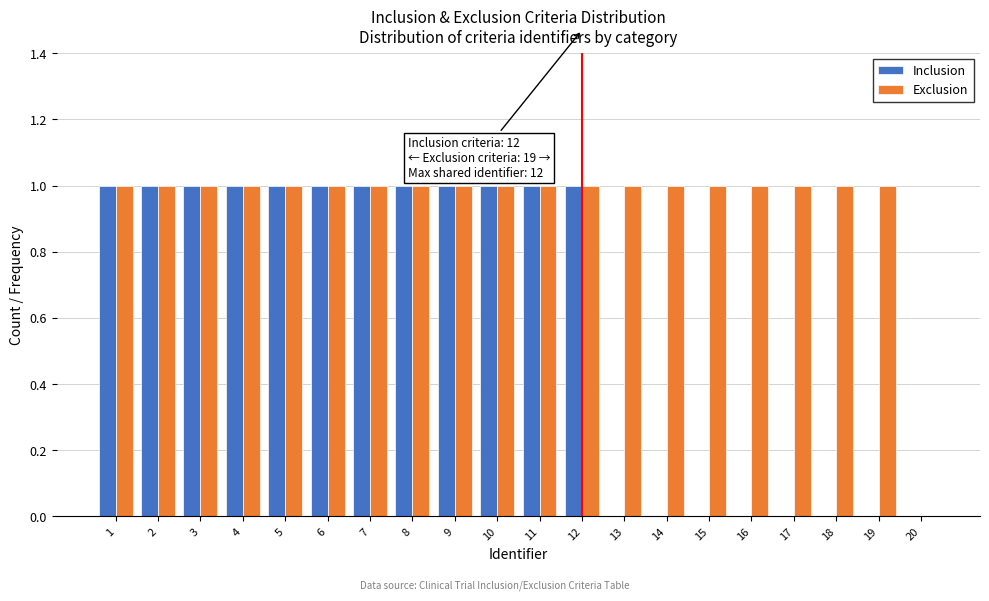

Which series has the largest total across all categories?

Exclusion